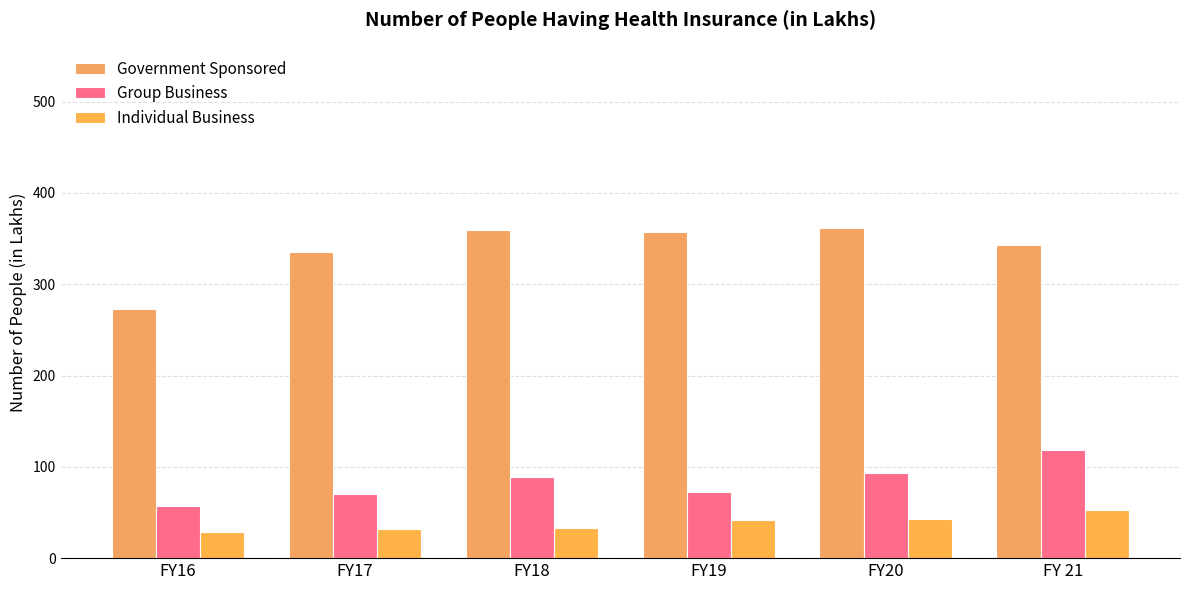

What is the total value across all series at FY16?

359.0